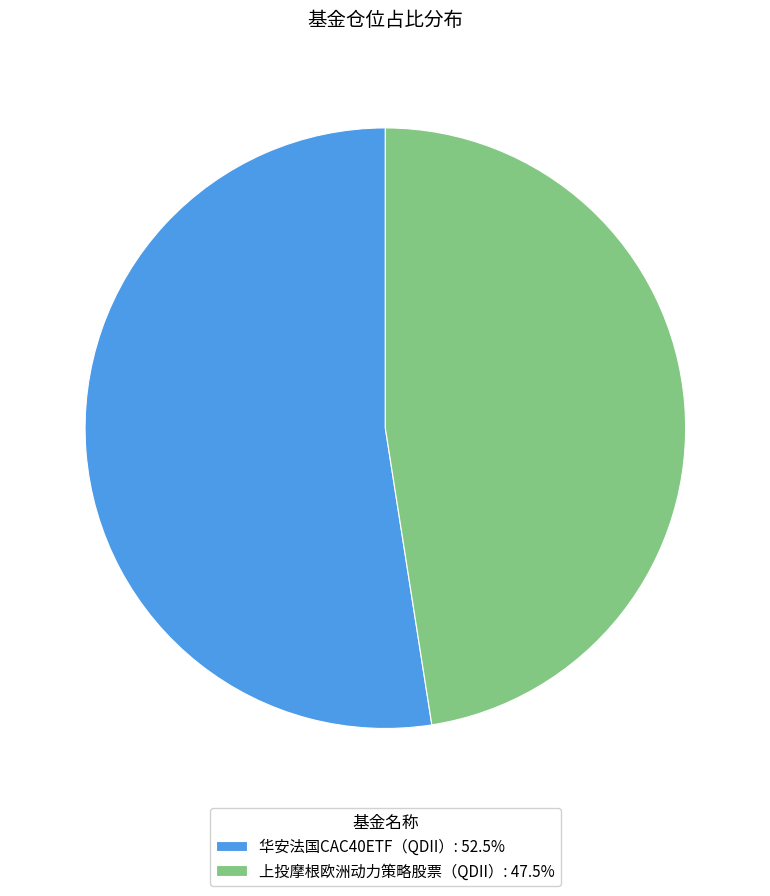

Is the sum of 华安法国CAC40ETF（QDII）: 52.5% and 上投摩根欧洲动力策略股票（QDII）: 47.5% greater than half?

Yes